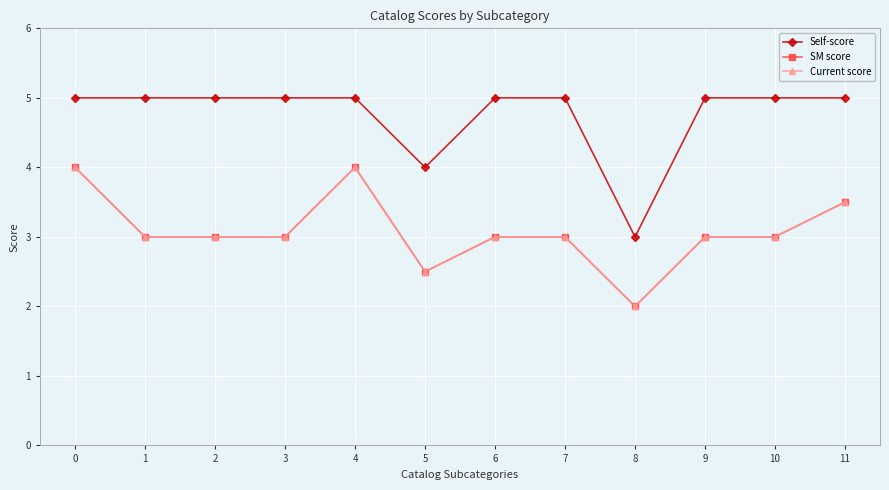

What is the minimum value for Self-score?

3.0